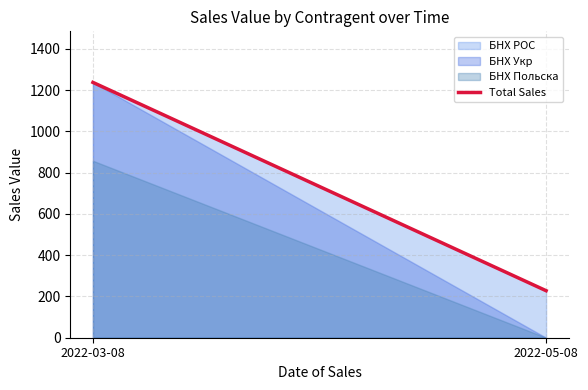

What is the sum of the values at 2022-03-08 and 2022-05-08?

1466